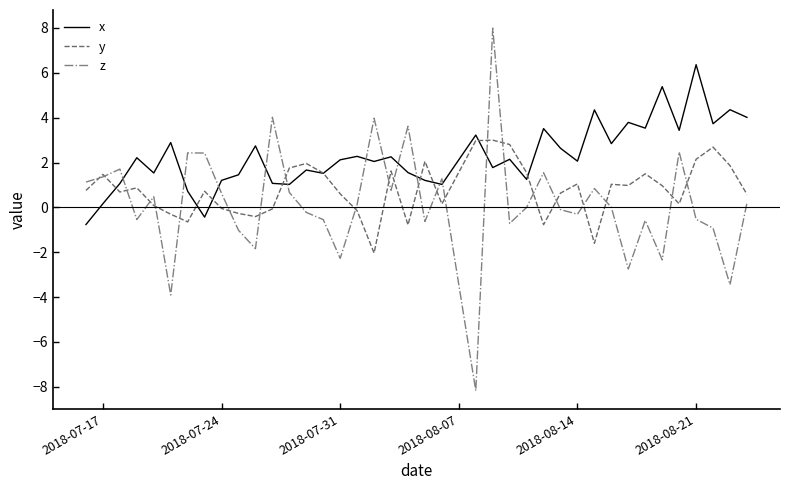

Which series has the largest range (max minus min)?

z